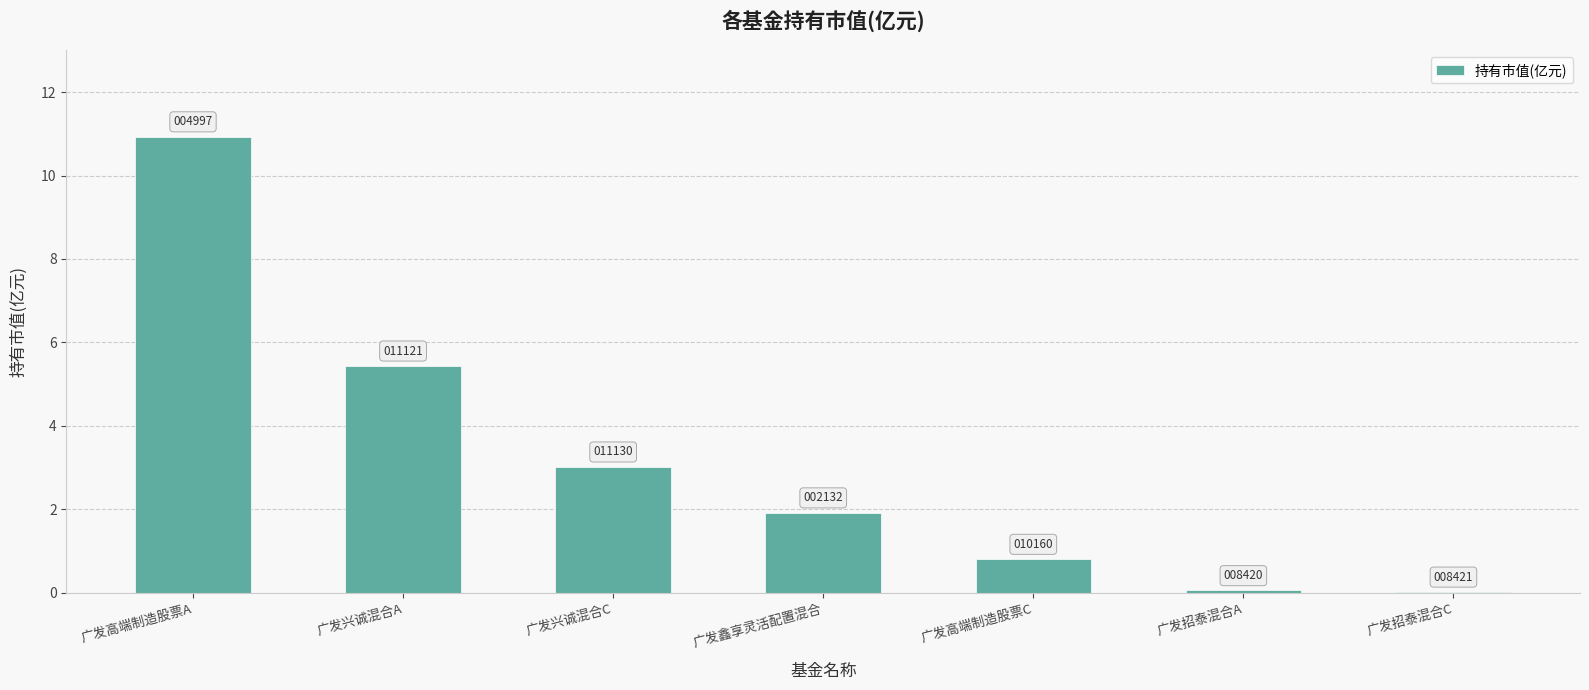

Which label corresponds to the largest value in the chart?

广发高端制造股票A